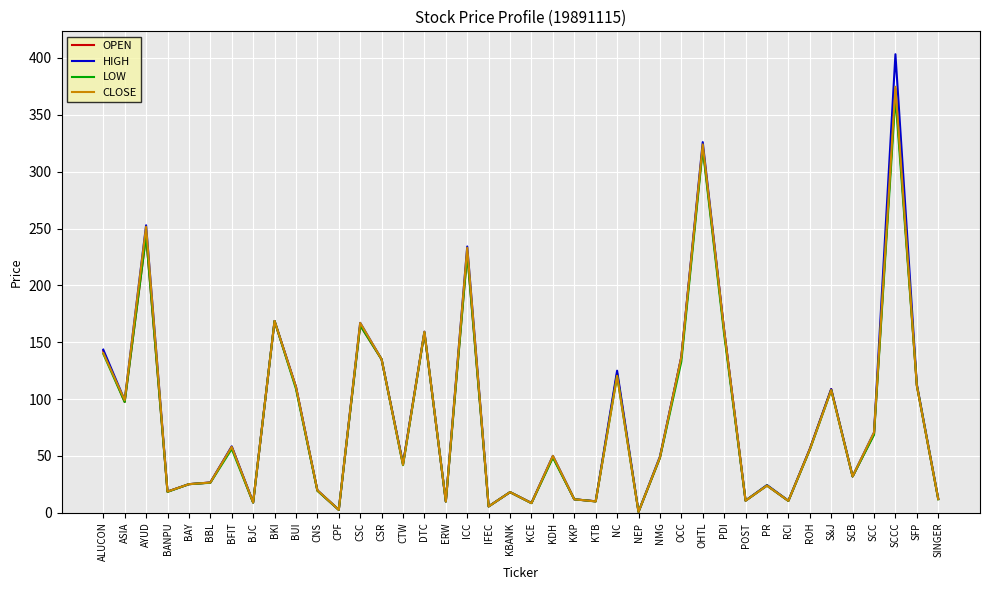

Which series has the widest spread of values?

HIGH